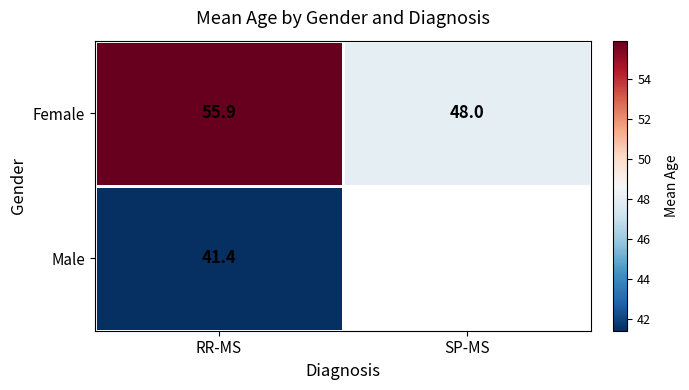

What is the difference between the maximum and minimum values in the Female series?

7.9